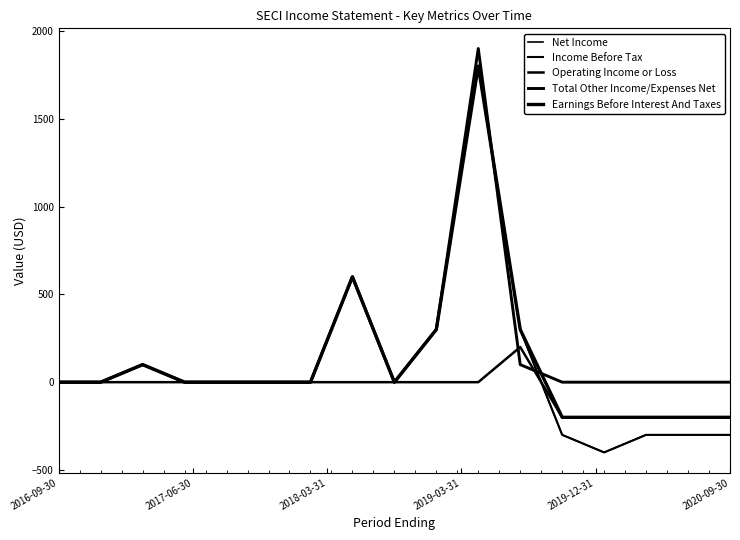

Does the chart display data point markers on the line(s)?

No